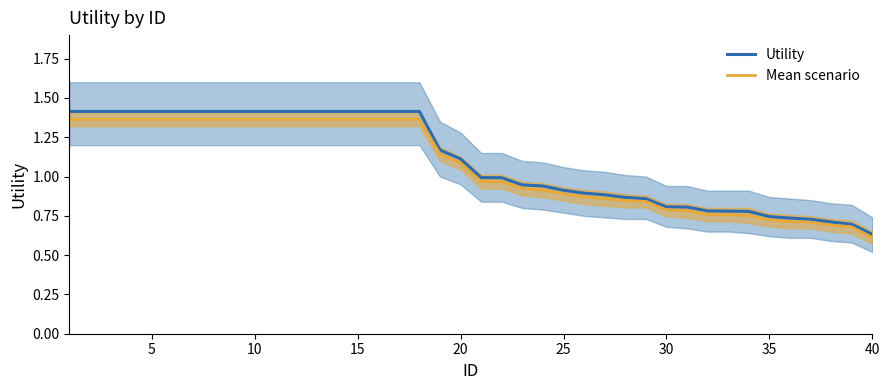

Which series has the largest total across all categories?

Utility